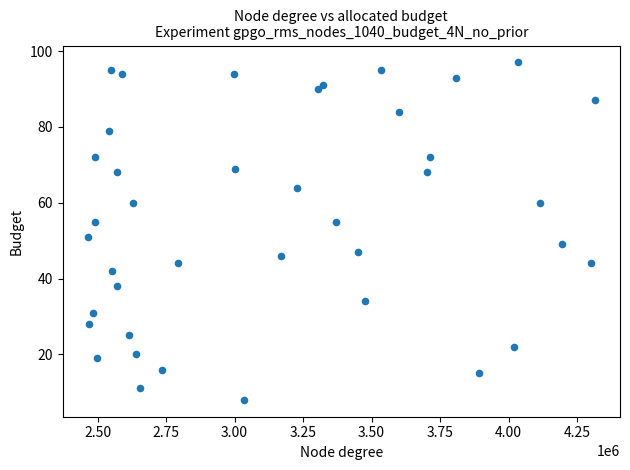

What is the range of Y values (max minus min)?

89